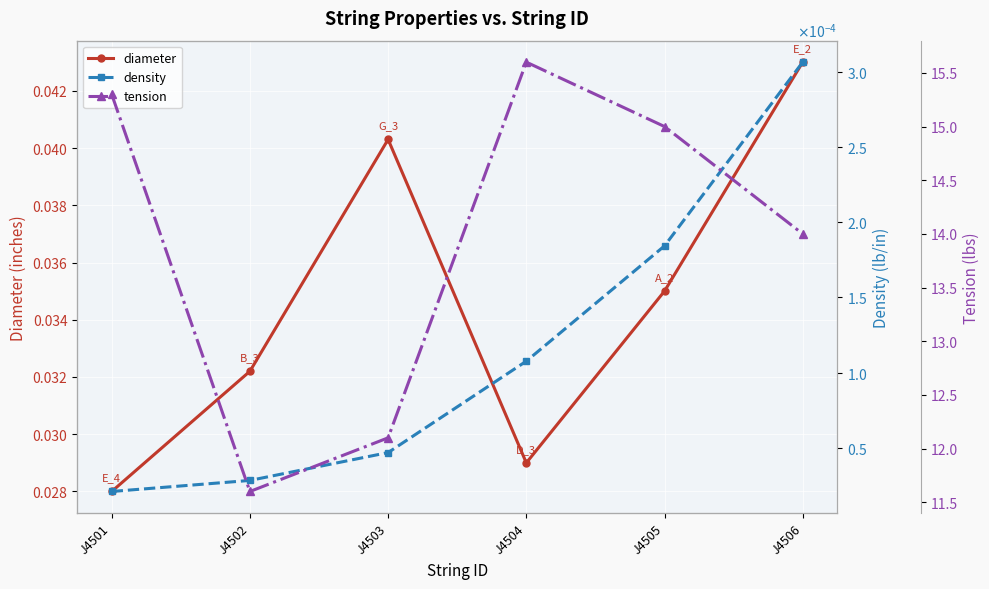

What is the difference between the highest and lowest values at J4501?

15.3